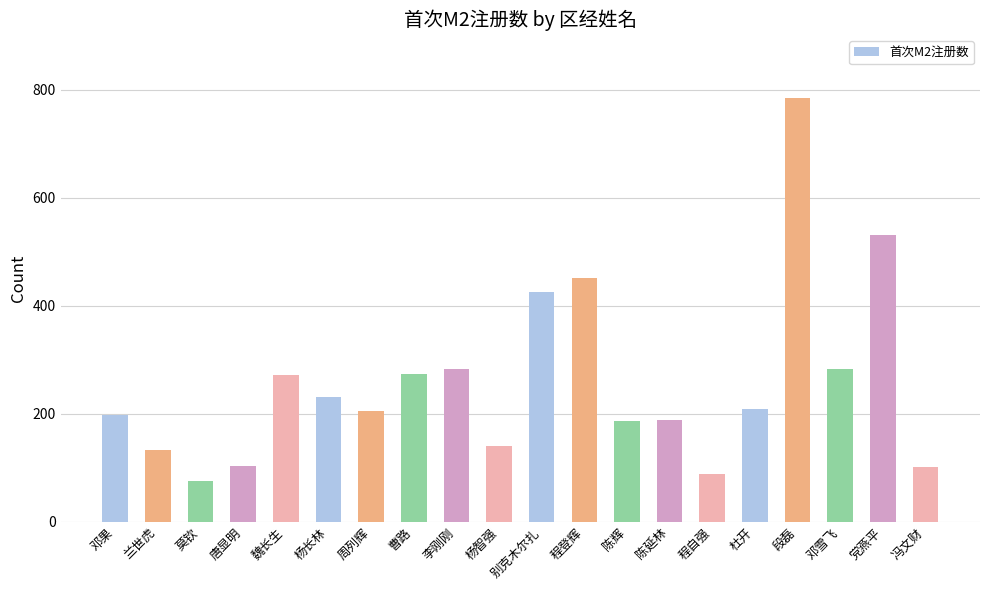

What is the sum of all values?

5163